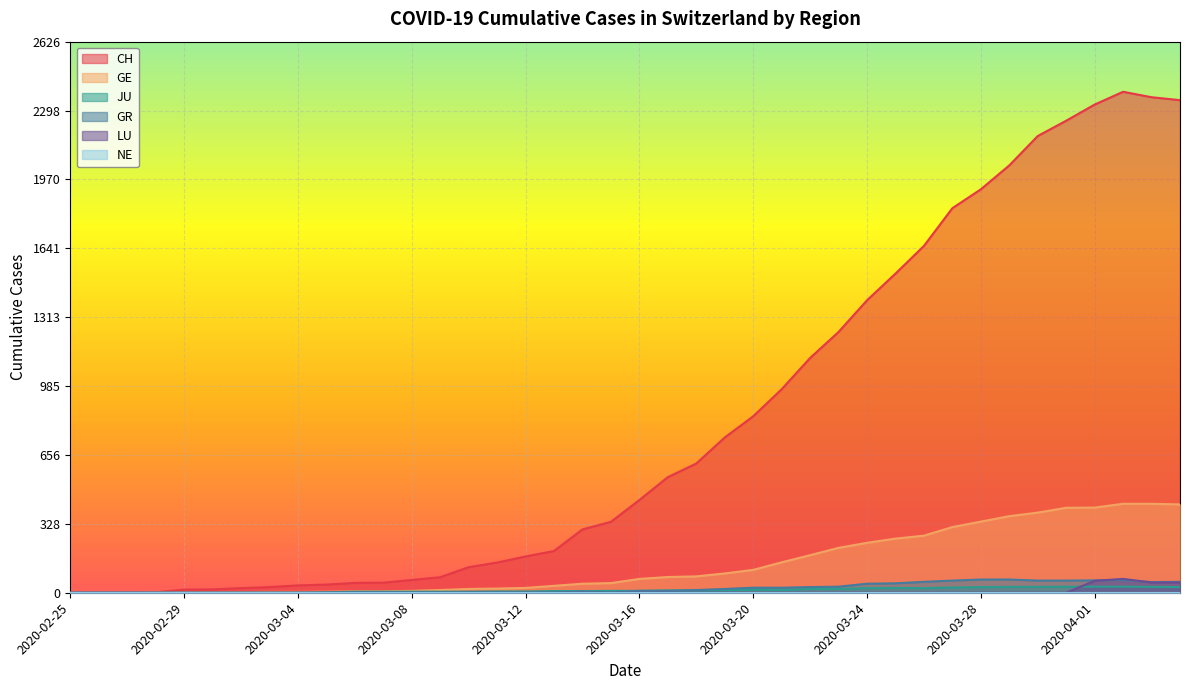

What is the difference between the CH values at 2020-03-06 and 2020-02-25?

47